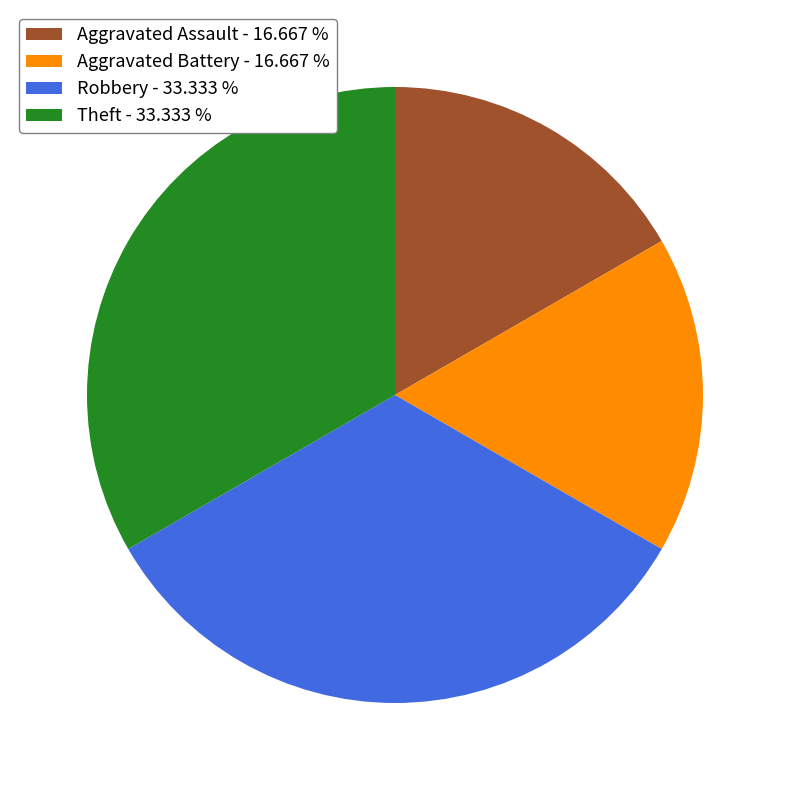

Do Theft - 33.333 % and Robbery - 33.333 % together represent more than half of the pie?

Yes